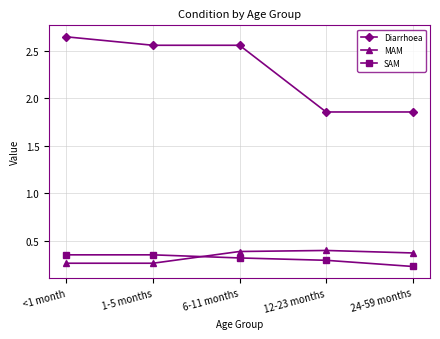

Which label corresponds to the largest value in the chart?

<1 month